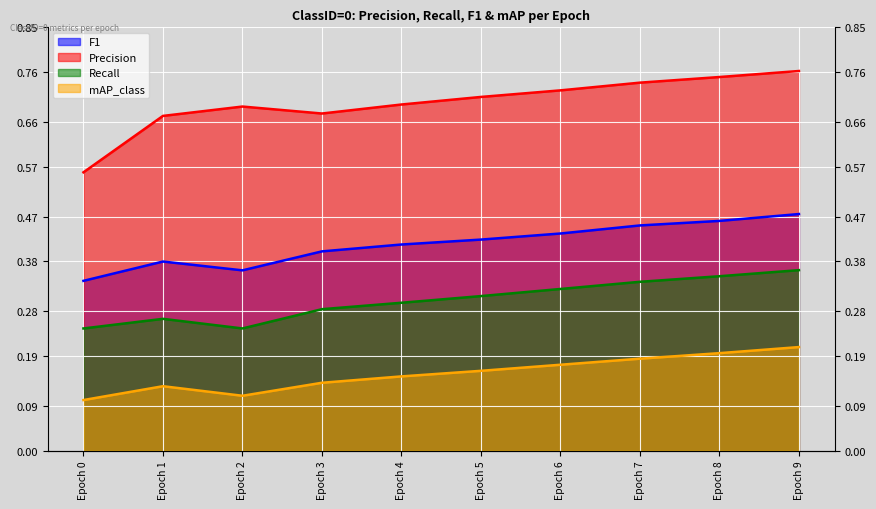

Reading right to left, transcribe all the data shown in this chart.

F1: 0.5	0.5	0.5	0.4	0.4	0.4	0.4	0.4	0.4	0.3
Precision: 0.8	0.8	0.7	0.7	0.7	0.7	0.7	0.7	0.7	0.6
Recall: 0.4	0.4	0.3	0.3	0.3	0.3	0.3	0.2	0.3	0.2
mAP_class: 0.2	0.2	0.2	0.2	0.2	0.1	0.1	0.1	0.1	0.1